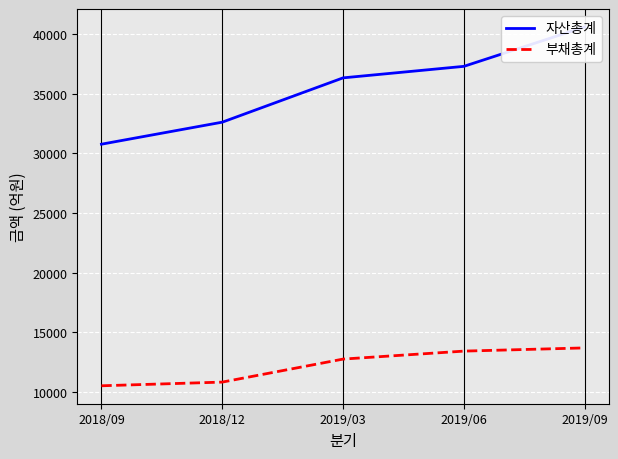

What is the minimum value shown in the chart?

10511